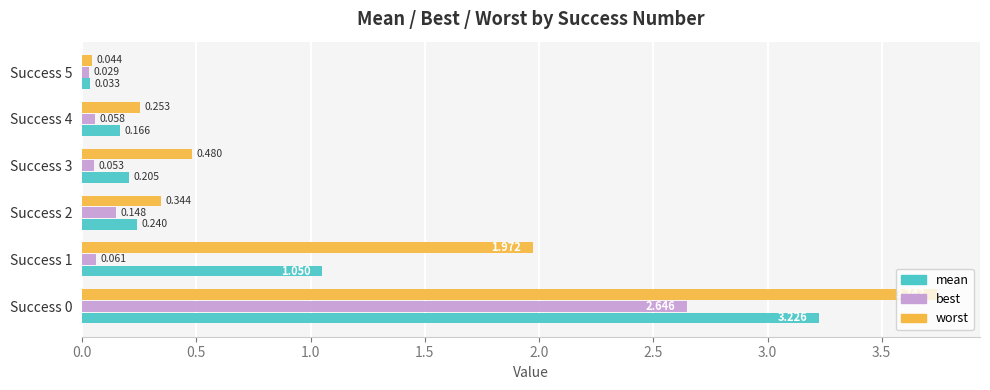

List the series in order of their overall mean, highest first.

worst, mean, best